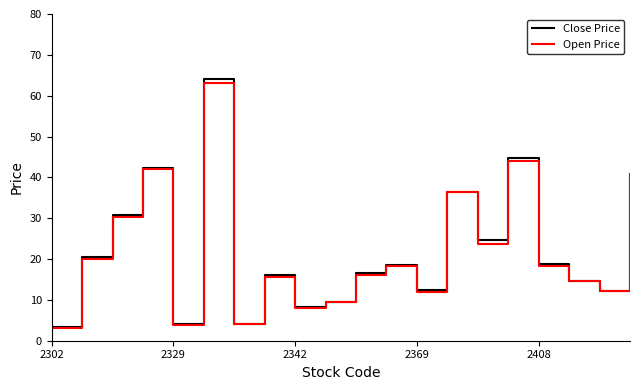

What is the greatest value displayed?

64.2